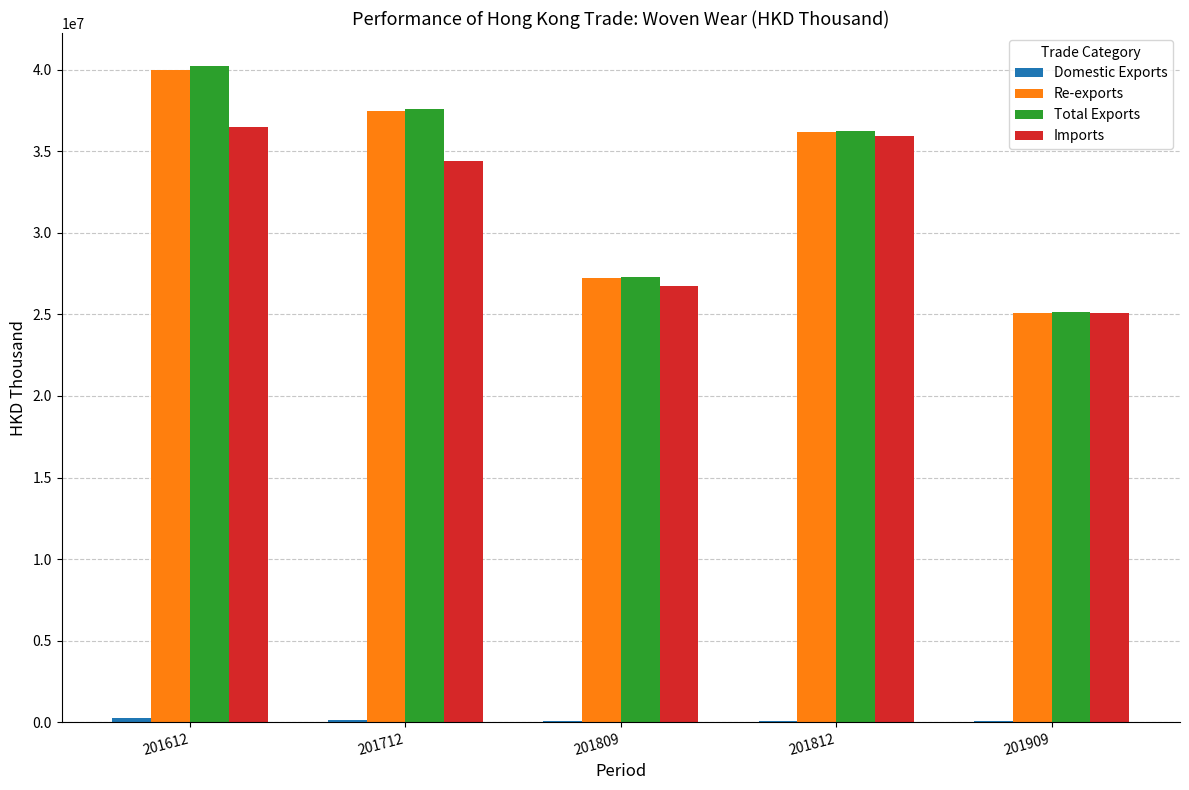

Between 201812 and 201909, which series saw the biggest shift?

Total Exports